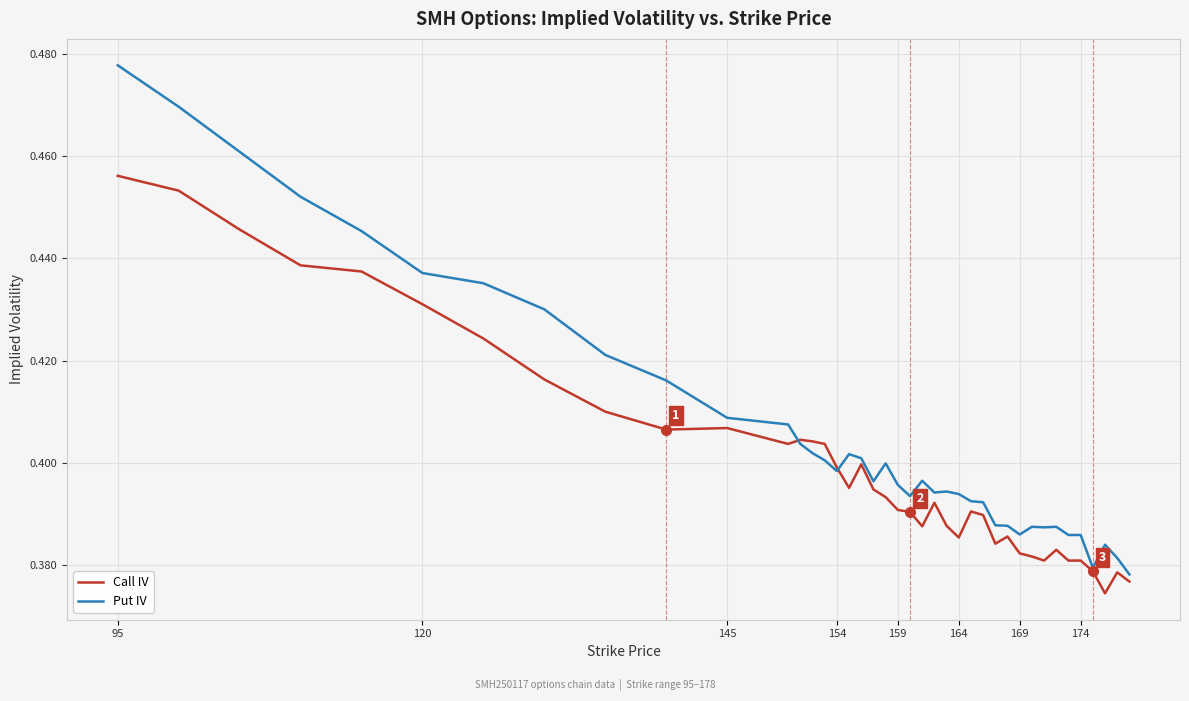

Which series has the largest range (max minus min)?

Put IV